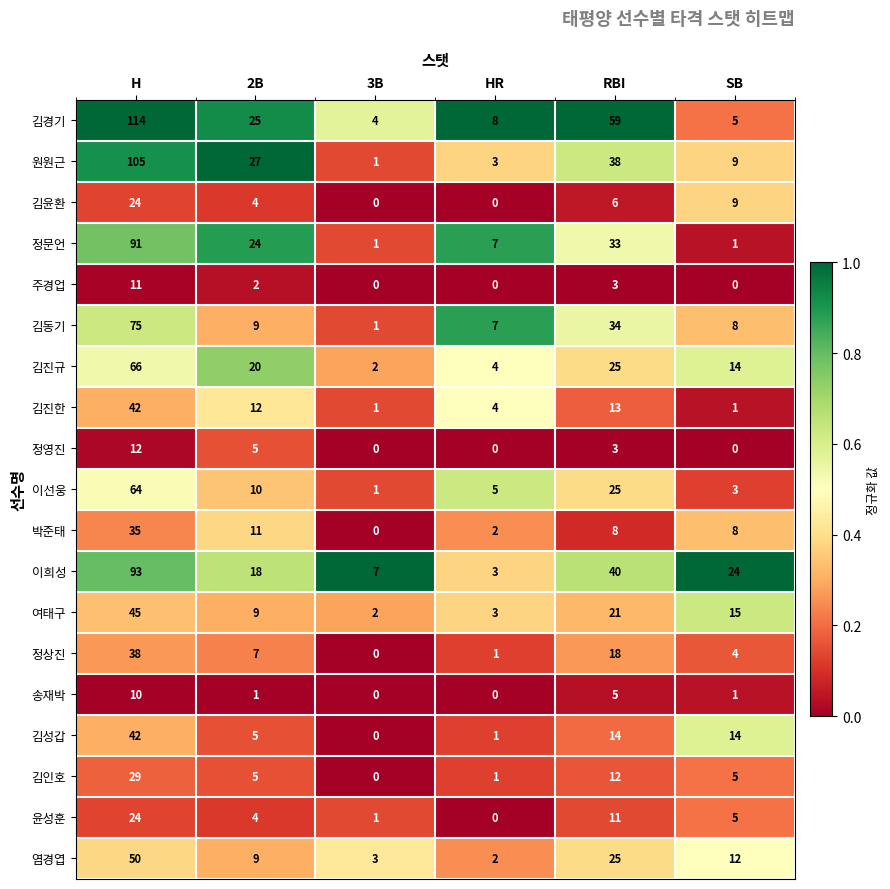

List the labels in order of 이희성 value, largest first.

H, RBI, SB, 2B, 3B, HR